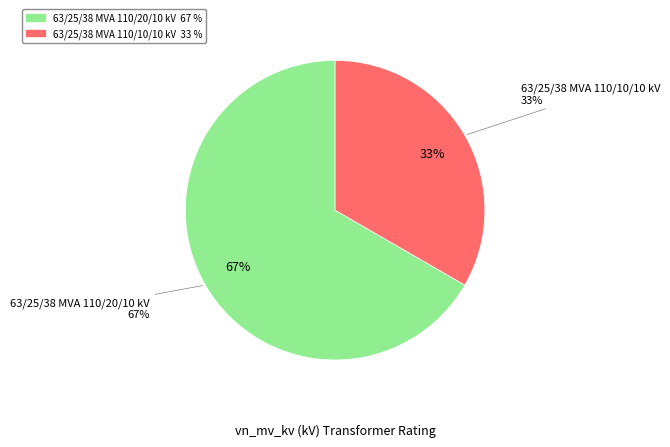

True or false: 63/25/38 MVA 110/20/10 kV accounts for 67% of the total.

True